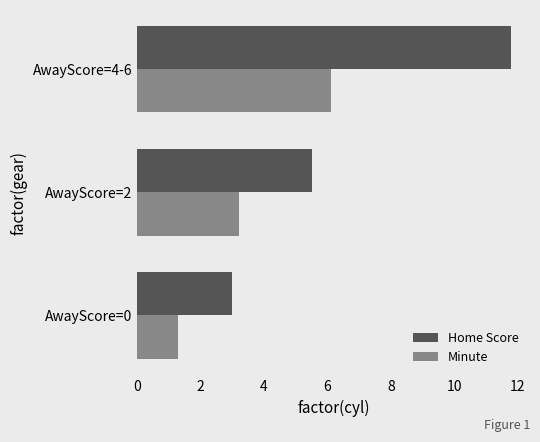

The value of Minute at AwayScore=4-6 is 2.7. True or false?

False